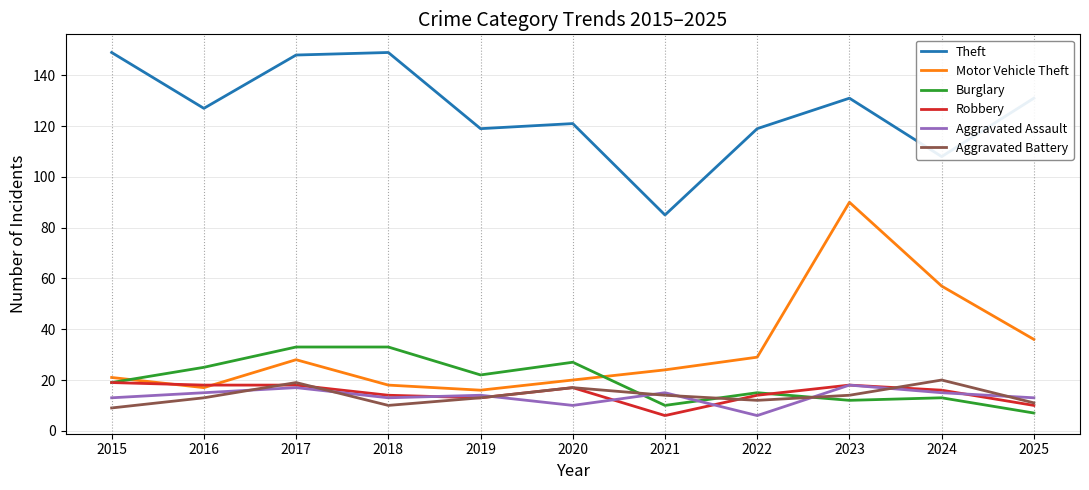

Read the Aggravated Assault value at 2023.

18